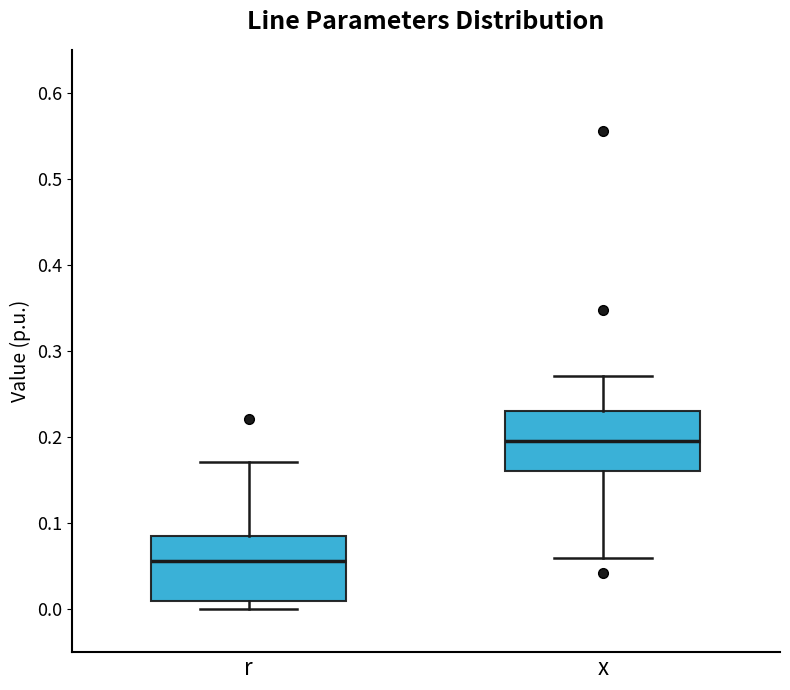

Which box has the lowest median line?

r